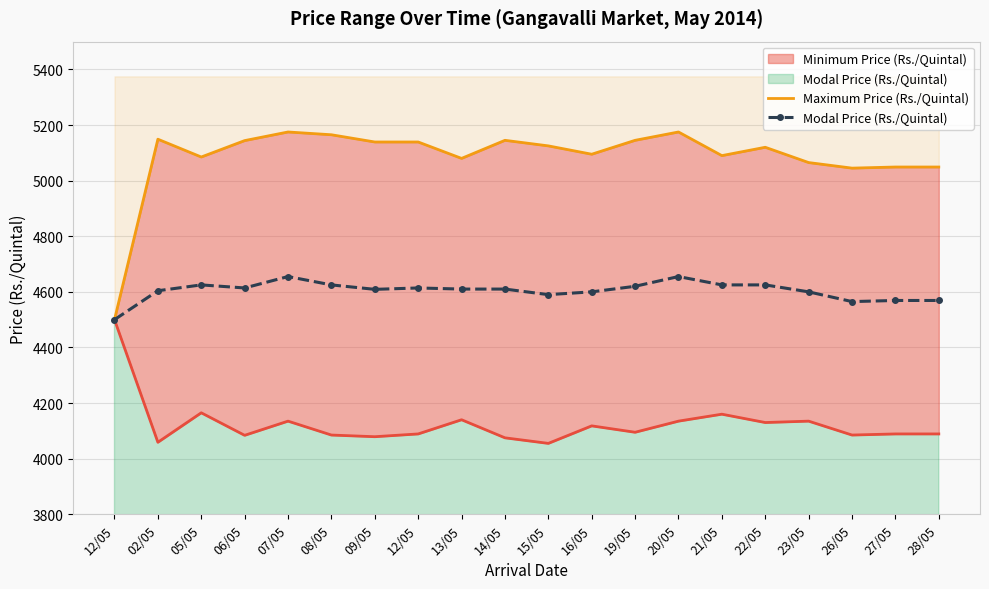

What is the lowest value of the Modal Price (Rs./Quintal) series?

4500